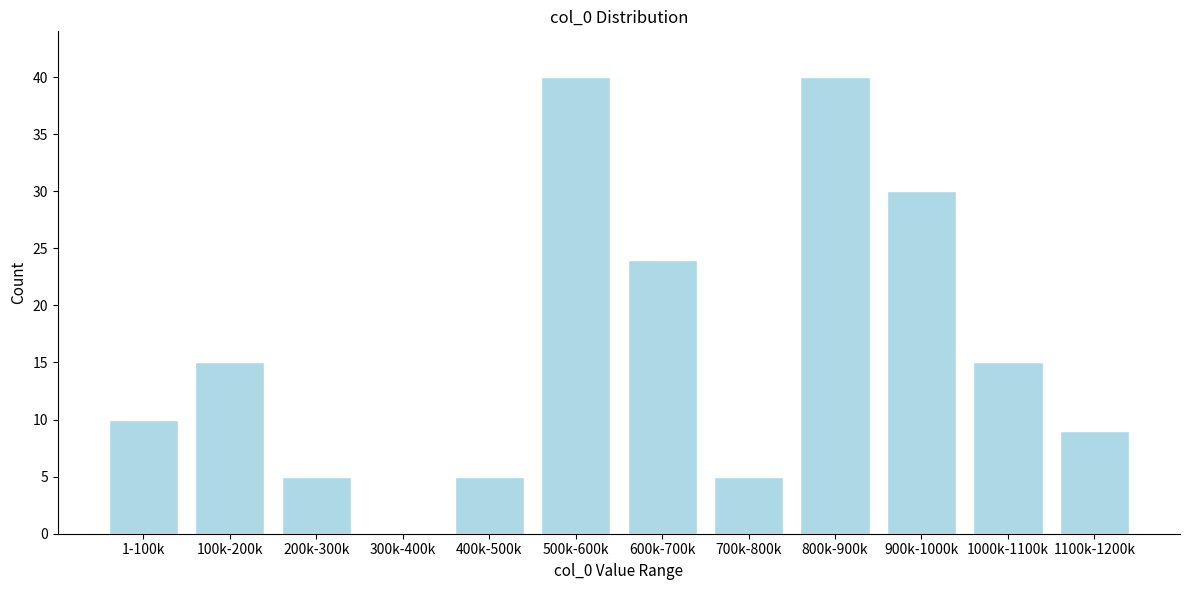

Reading left to right, what are all the values shown in this chart?

1-100k=10	100k-200k=15	200k-300k=5	300k-400k=0	400k-500k=5	500k-600k=40	600k-700k=24	700k-800k=5	800k-900k=40	900k-1000k=30	1000k-1100k=15	1100k-1200k=9